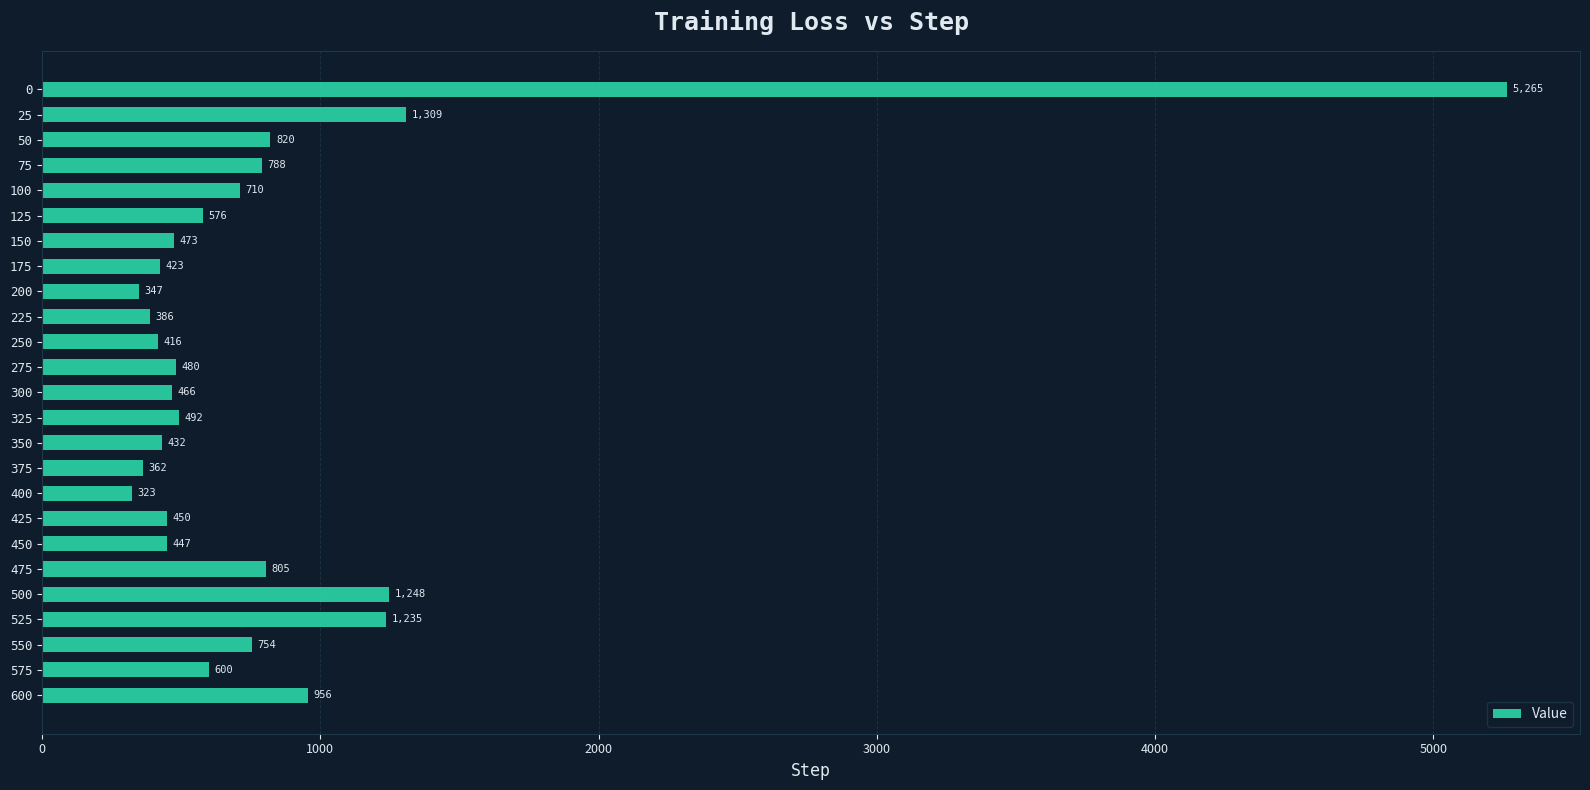

What is the value of the 19th bar from the top?

447.4